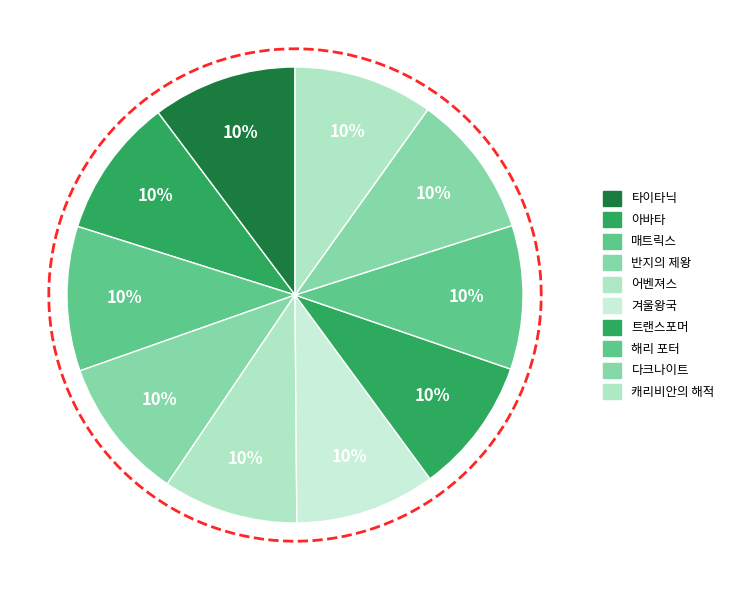

What is the ratio of the value at 타이타닉 to the value at 아바타?

1.0